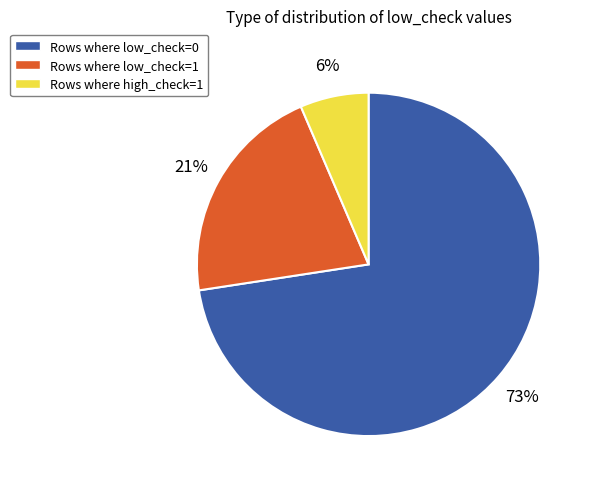

How many segments does this pie chart have?

3